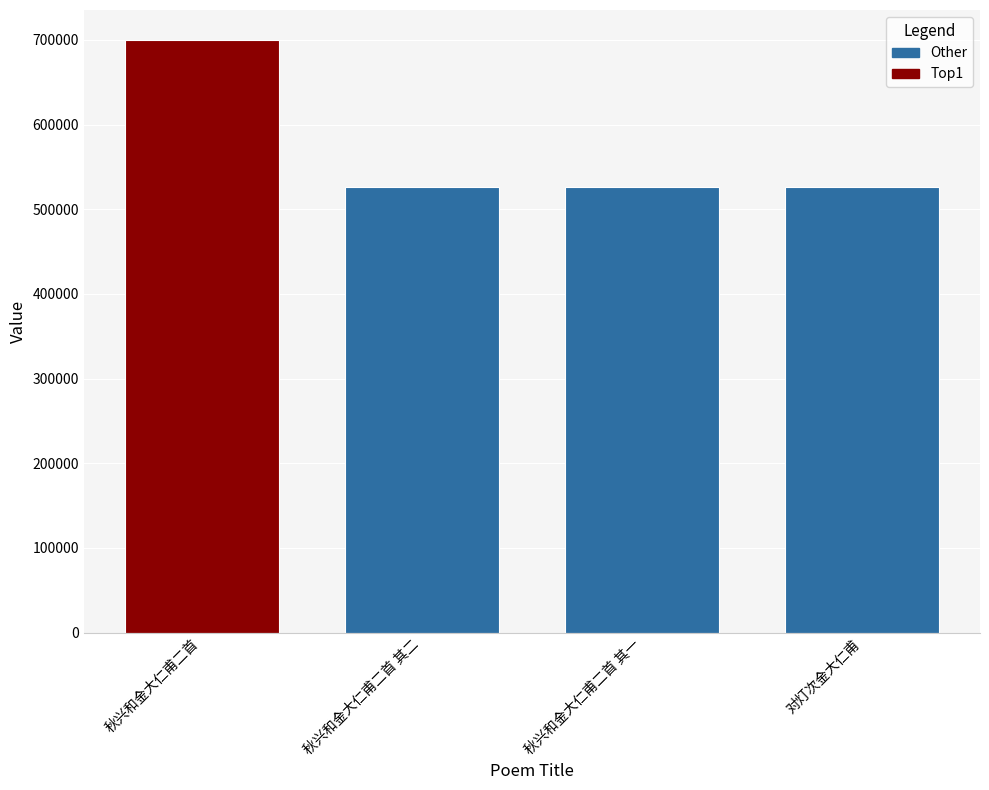

Between 对灯次金大仁甫 and 秋兴和金大仁甫二首, which is larger?

秋兴和金大仁甫二首